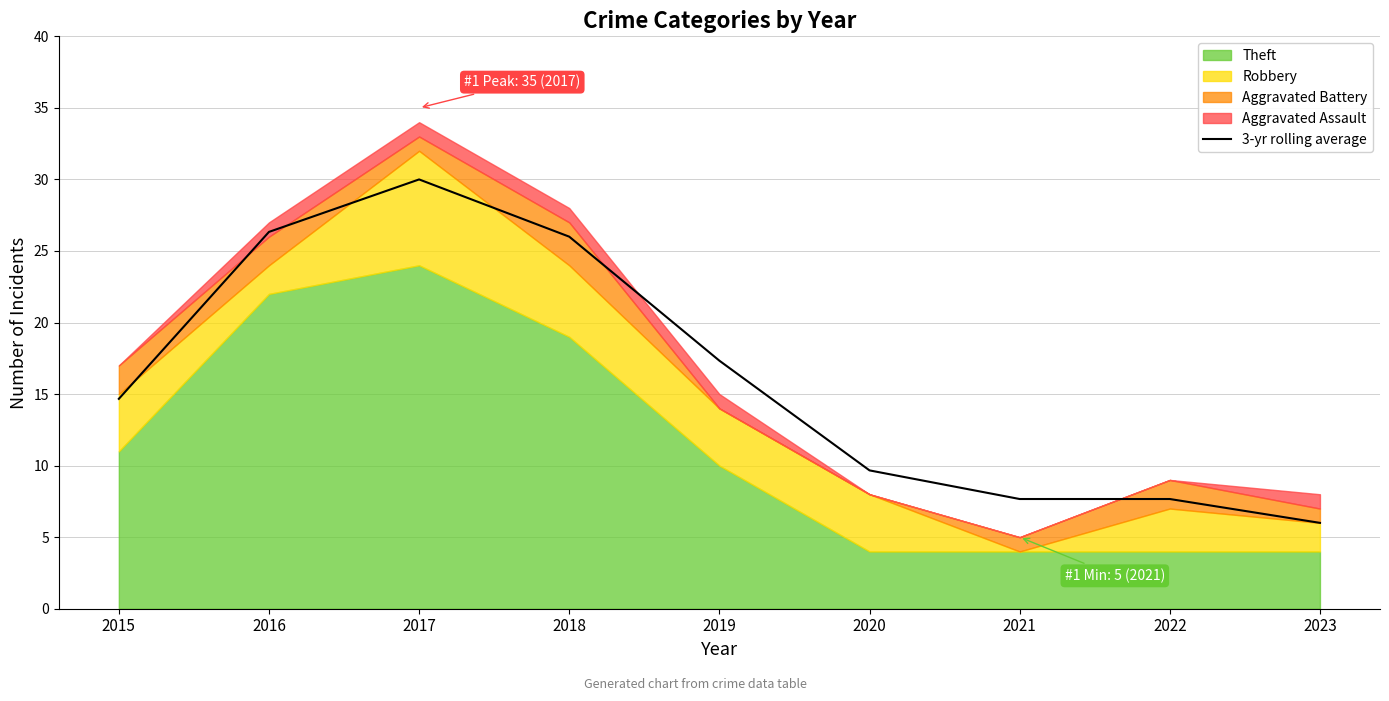

Reading right to left, list all the values displayed in this chart.

2023=6.0	2022=7.7	2021=7.7	2020=9.7	2019=17.3	2018=26.0	2017=30.0	2016=26.3	2015=14.7